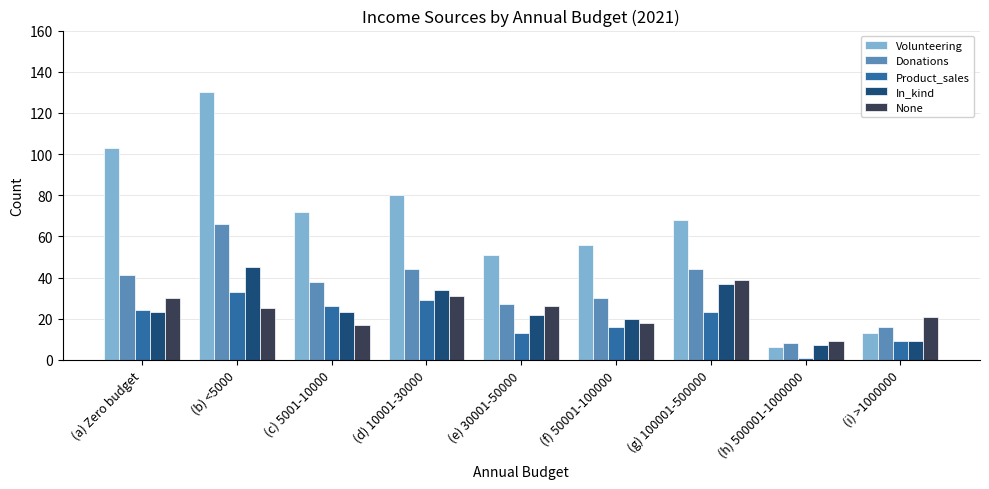

What is the total value across all series at (a) Zero budget?

221